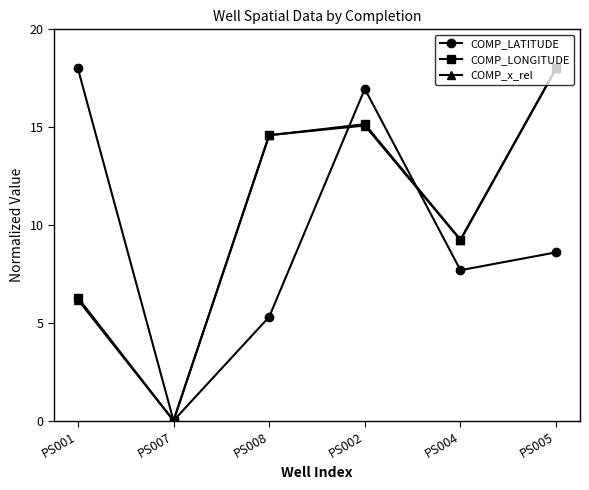

How many lines are shown in the chart?

3